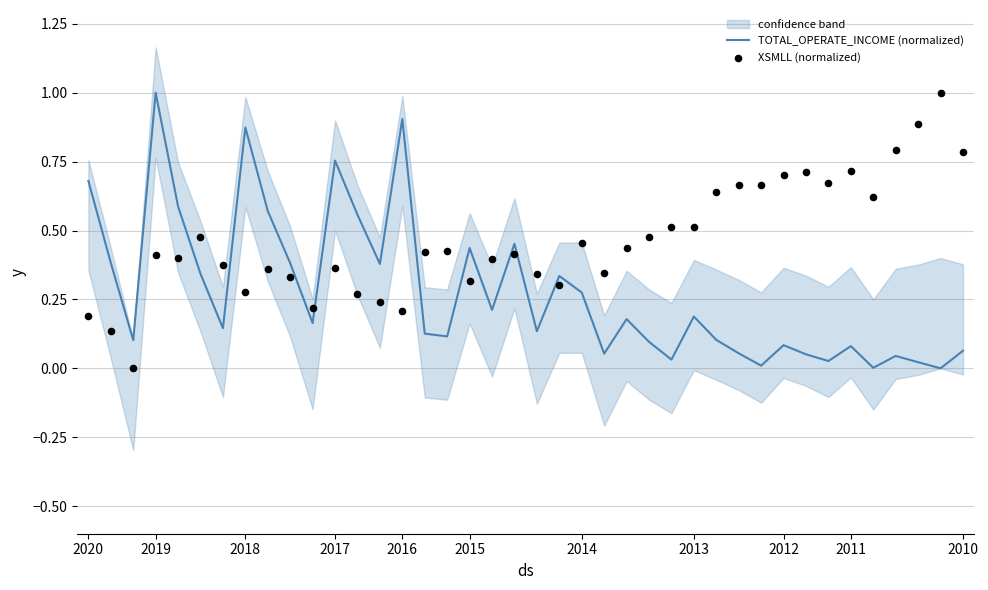

Which series has the largest total across all categories?

XSMLL (normalized)